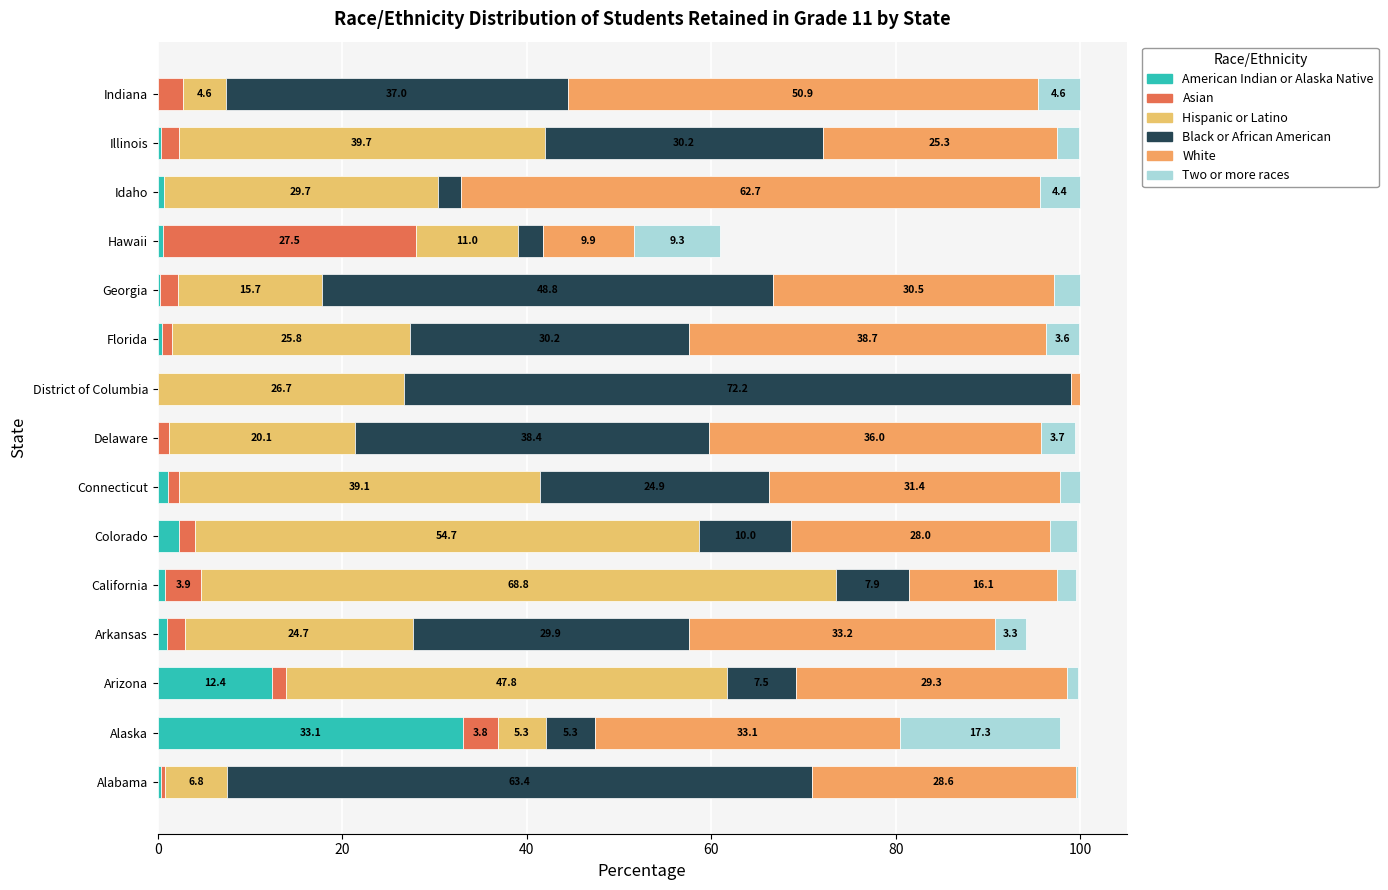

Reading left to right, list all the values displayed in this chart.

American Indian or Alaska Native: 0.4	33.1	12.4	1.0	0.8	2.3	1.1	0.0	0.0	0.4	0.2	0.5	0.6	0.3	0.0
Asian: 0.4	3.8	1.5	2.0	3.9	1.7	1.1	1.2	0.0	1.1	2.0	27.5	0.0	1.9	2.8
Hispanic or Latino: 6.8	5.3	47.8	24.7	68.8	54.7	39.1	20.1	26.7	25.8	15.7	11.0	29.7	39.7	4.6
Black or African American: 63.4	5.3	7.5	29.9	7.9	10.0	24.9	38.4	72.2	30.2	48.8	2.7	2.5	30.2	37.0
White: 28.6	33.1	29.3	33.2	16.1	28.0	31.4	36.0	1.1	38.7	30.5	9.9	62.7	25.3	50.9
Two or more races: 0.2	17.3	1.3	3.3	2.0	3.0	2.3	3.7	0.0	3.6	2.8	9.3	4.4	2.5	4.6